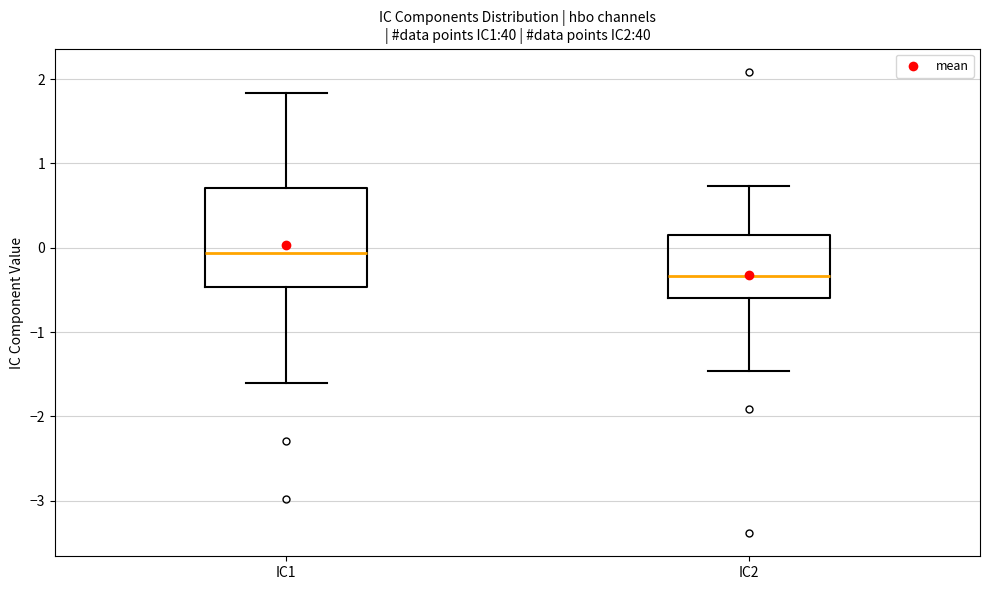

Reading left to right, transcribe this box plot: for each box, give where its median line is, the range the box spans, and where its two whiskers end, as read against the y-axis. The values are not printed on the chart, so give them approximately, as read against the axis.

IC1: median -0.1, box -0.5 to 0.7, whiskers -1.6 to 1.8
IC2: median -0.3, box -0.6 to 0.2, whiskers -1.5 to 0.7